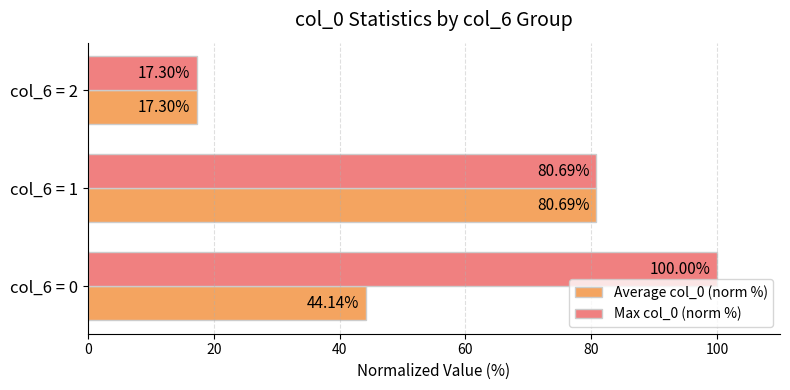

At which category is the sum across all series the highest?

col_6 = 1